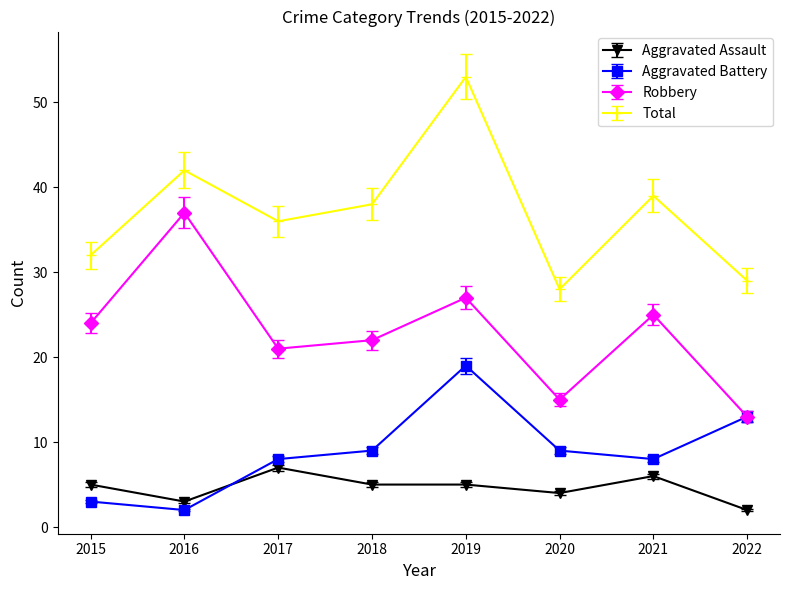

At which label does Total first exceed 38?

2016